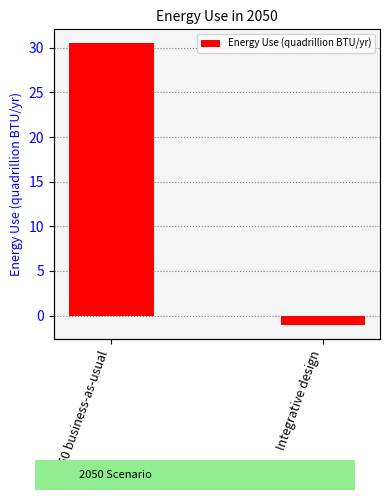

Reading left to right, extract all data points from this chart.

30.5	-1.1